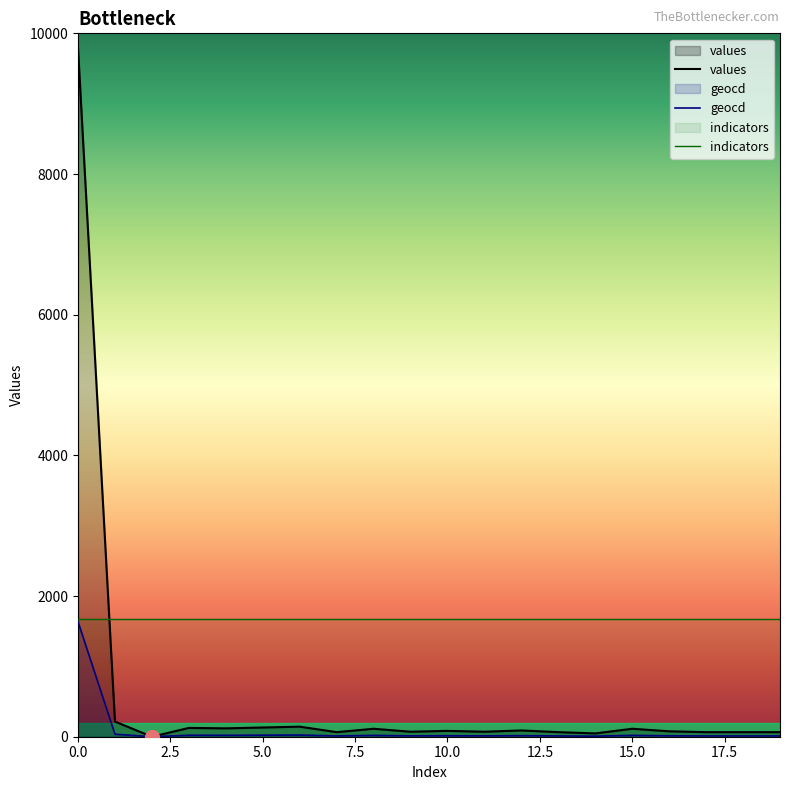

What is the difference between the second highest and minimum values in the geocd series?

36